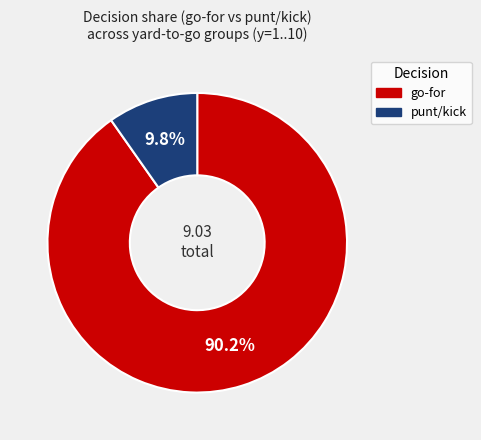

Is there any slice that represents more than half of the pie?

Yes